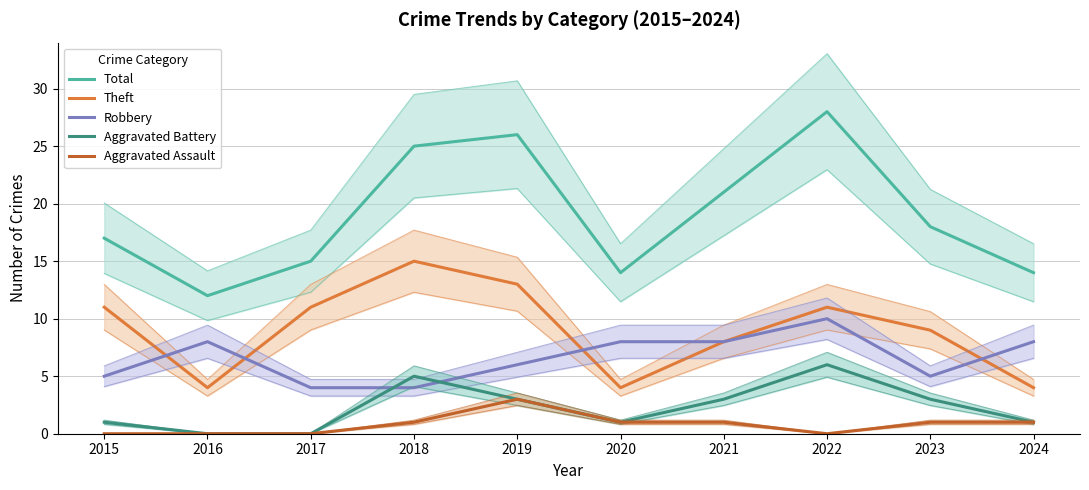

What is the total value across all series at 2023?

36